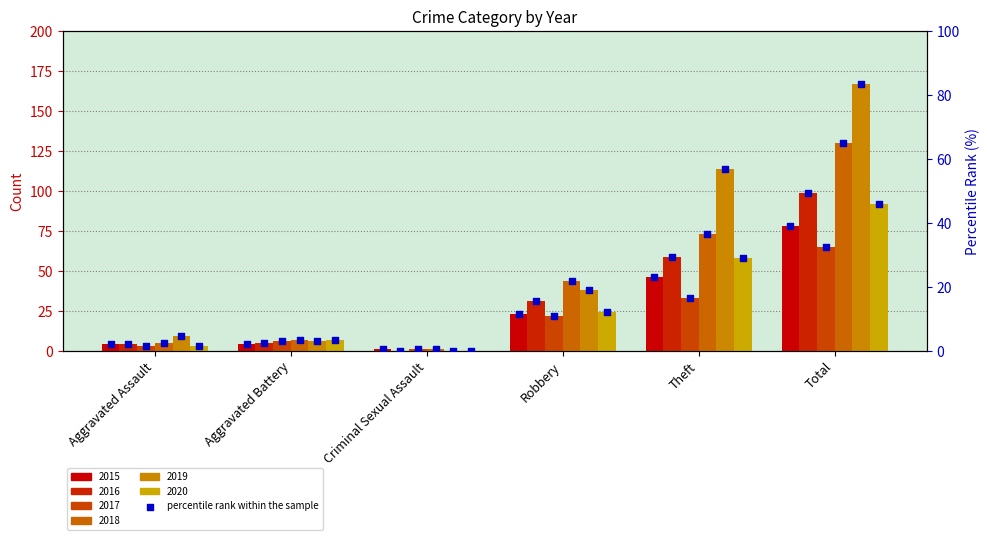

What is the ratio of the value at Robbery to the value at Theft?

0.5